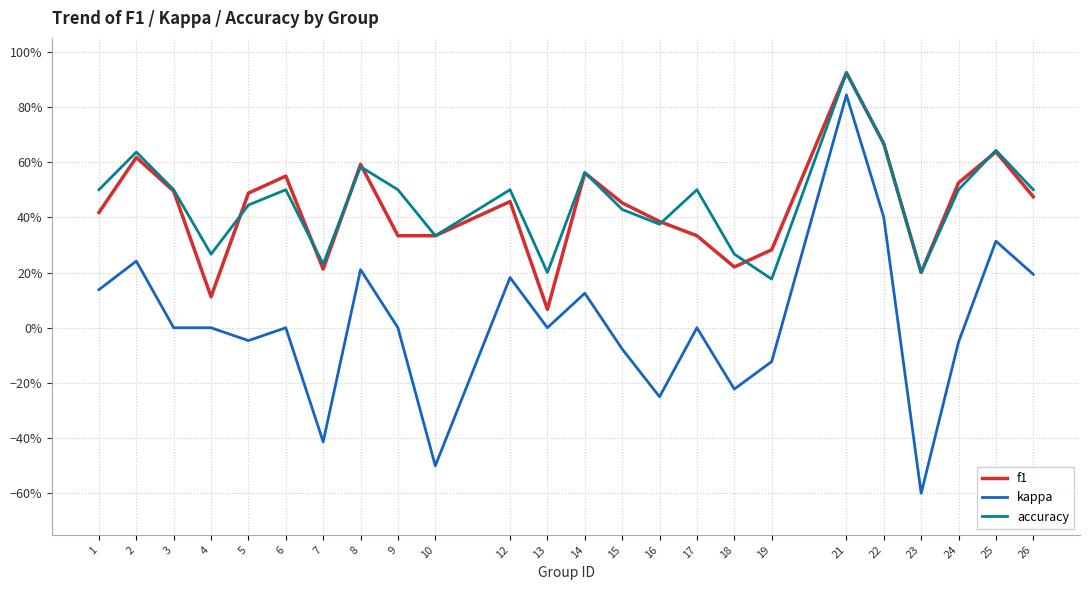

Reading left to right, transcribe all the data shown in this chart.

f1: 0.4	0.6	0.5	0.1	0.5	0.5	0.2	0.6	0.3	0.3	0.5	0.1	0.6	0.5	0.4	0.3	0.2	0.3	0.9	0.7	0.2	0.5	0.6	0.5
kappa: 0.1	0.2	0.0	0.0	-0.0	0.0	-0.4	0.2	0.0	-0.5	0.2	0.0	0.1	-0.1	-0.2	0.0	-0.2	-0.1	0.8	0.4	-0.6	-0.1	0.3	0.2
accuracy: 0.5	0.6	0.5	0.3	0.4	0.5	0.2	0.6	0.5	0.3	0.5	0.2	0.6	0.4	0.4	0.5	0.3	0.2	0.9	0.7	0.2	0.5	0.6	0.5